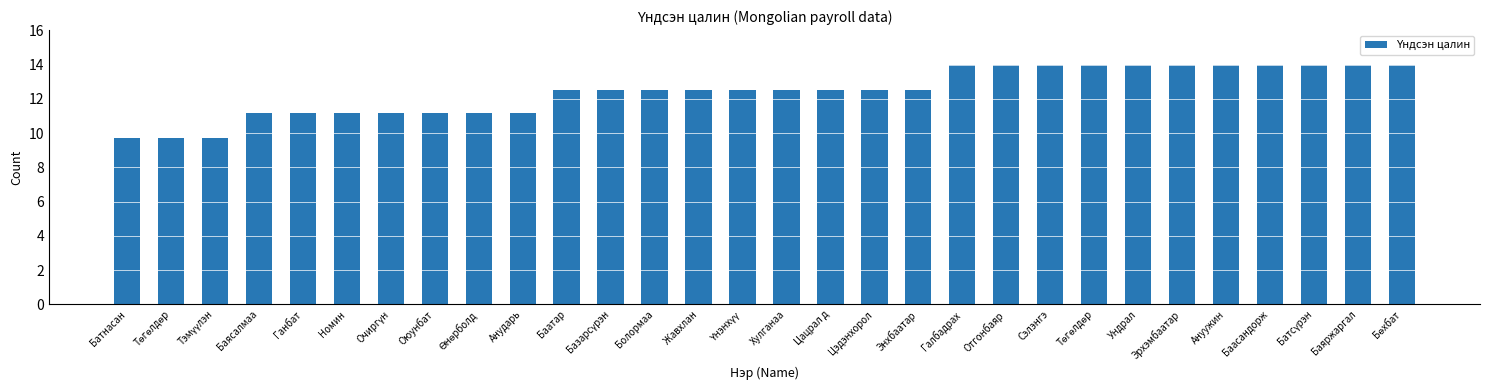

Reading left to right, list all the values displayed in this chart.

Батнасан=9.7	Төгөлдөр=9.7	Тэмүүлэн=9.7	Баясалмаа=11.2	Ганбат=11.2	Номин=11.2	Очиргүн=11.2	Оюунбат=11.2	Өнөрболд=11.2	Анударь=11.2	Баатар=12.5	Базарсүрэн=12.5	Болормаа=12.5	Жавхлан=12.5	Үнэнхүү=12.5	Хулганаа=12.5	Цацрал д=12.5	Цэдэнхорол=12.5	Энхбаатар=12.5	Галбадрах=14.0	Отгонбаяр=14.0	Сэлэнгэ=14.0	Төгөлдөр=14.0	Ундрал=14.0	Эрхэмбаатар=14.0	Ануужин=14.0	Баасандорж=14.0	Батсүрэн=14.0	Баяржаргал=14.0	Бөхбат=14.0